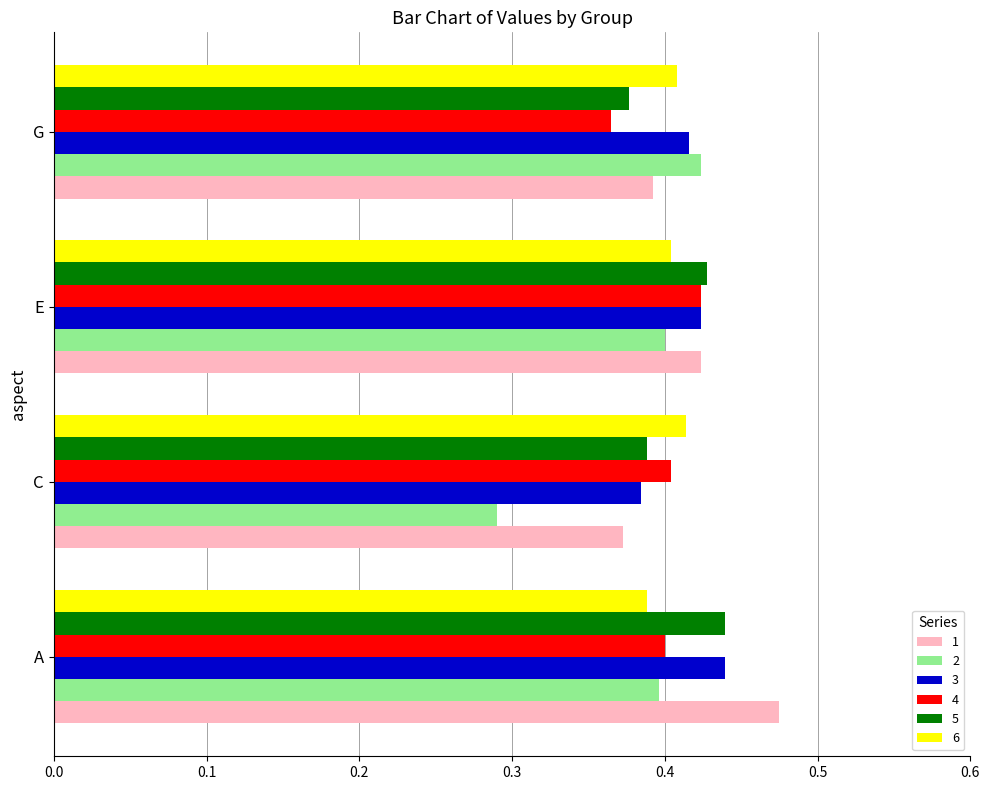

At which category does the chart reach its peak across all series?

A